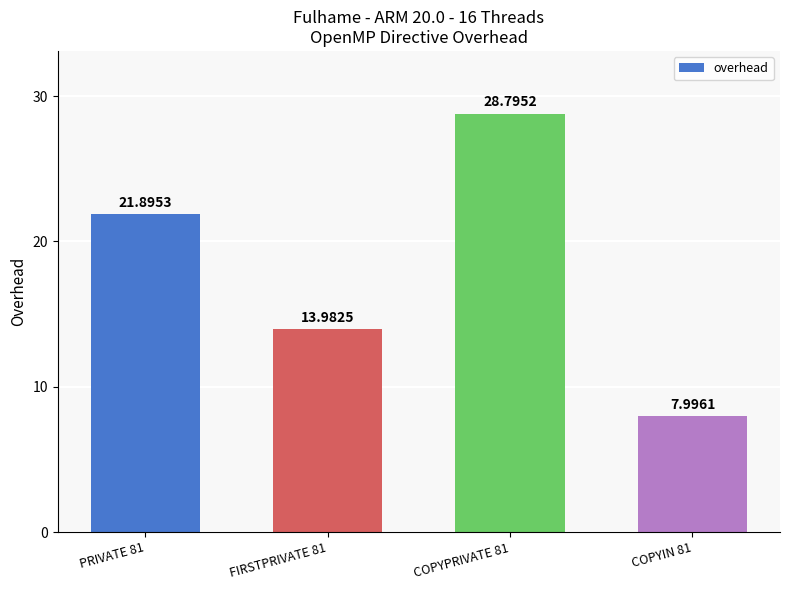

How many values are below 21?

2